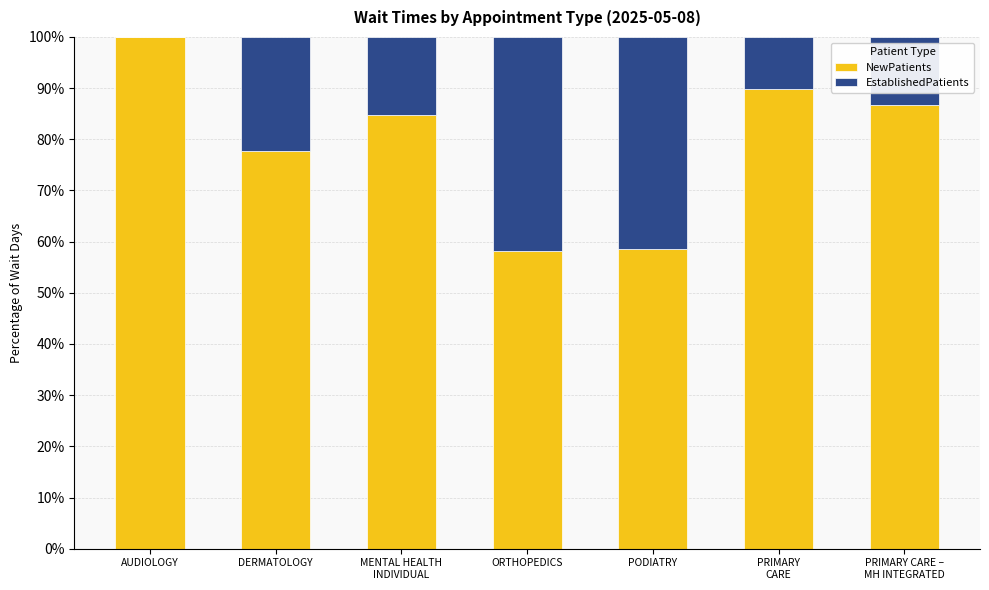

What is the total value across all series at PODIATRY?

100.0